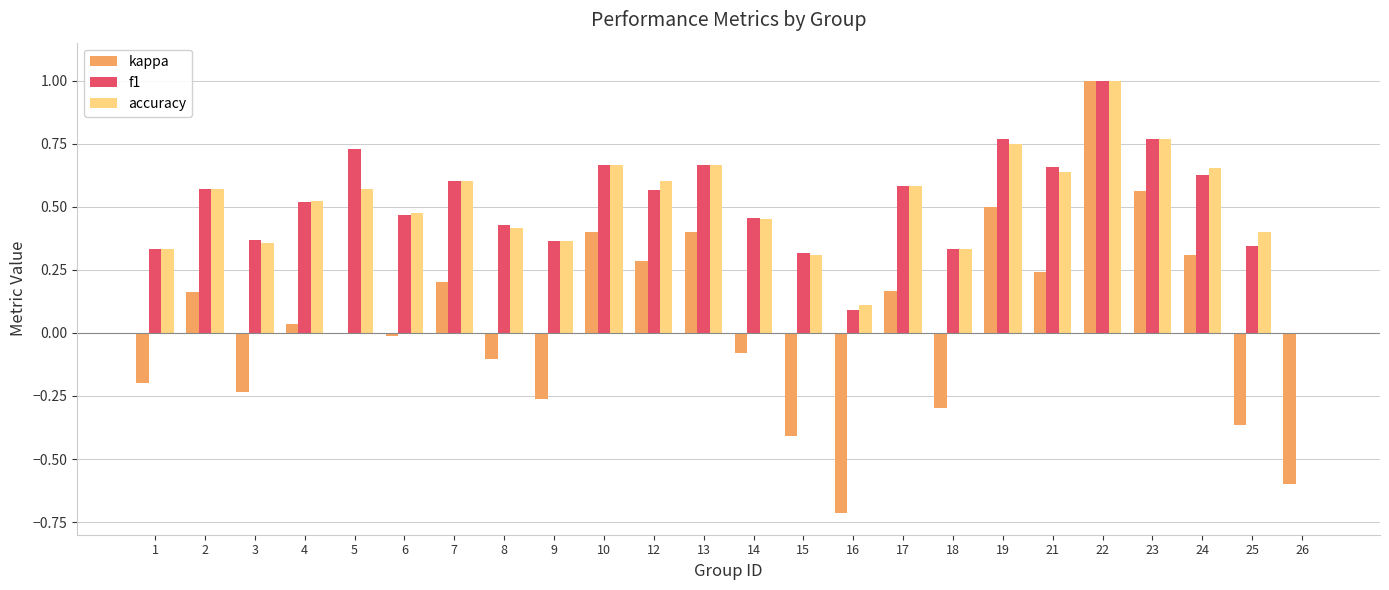

Which series changed the most between 6 and 21?

kappa